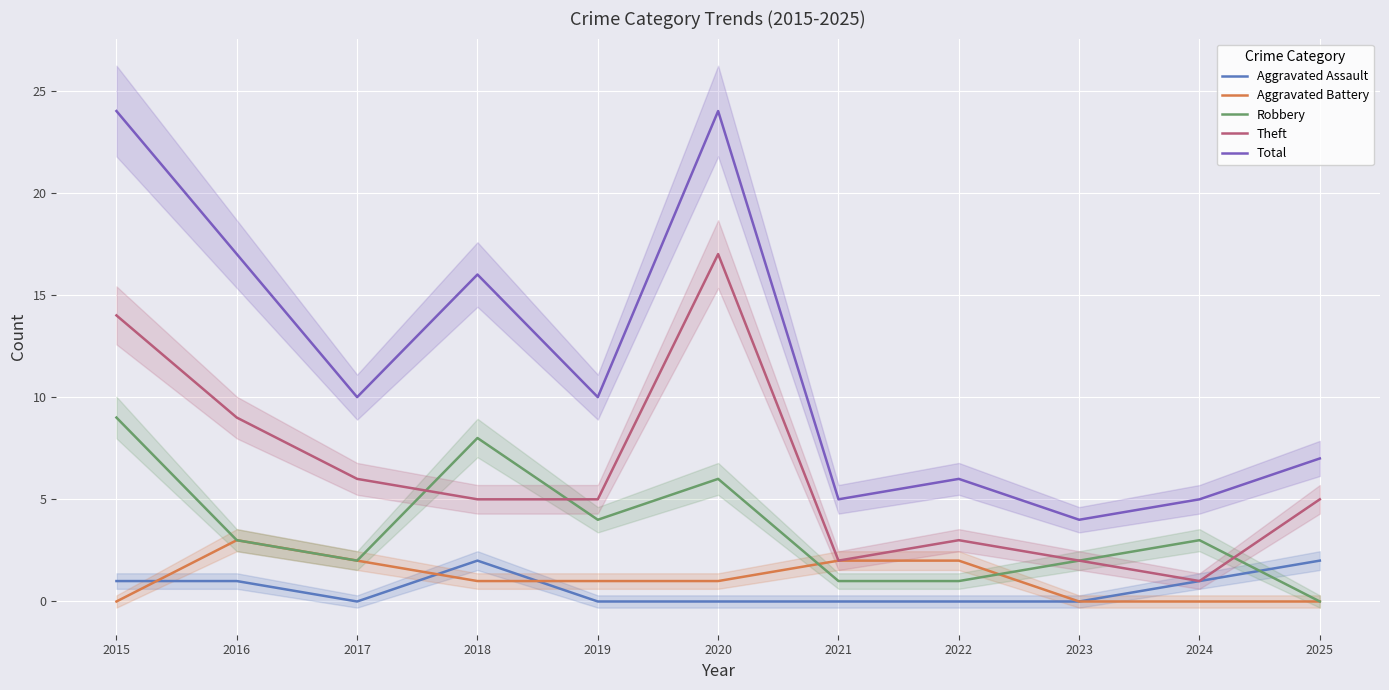

The Aggravated Assault series shows 0 at 2021. True or false?

True